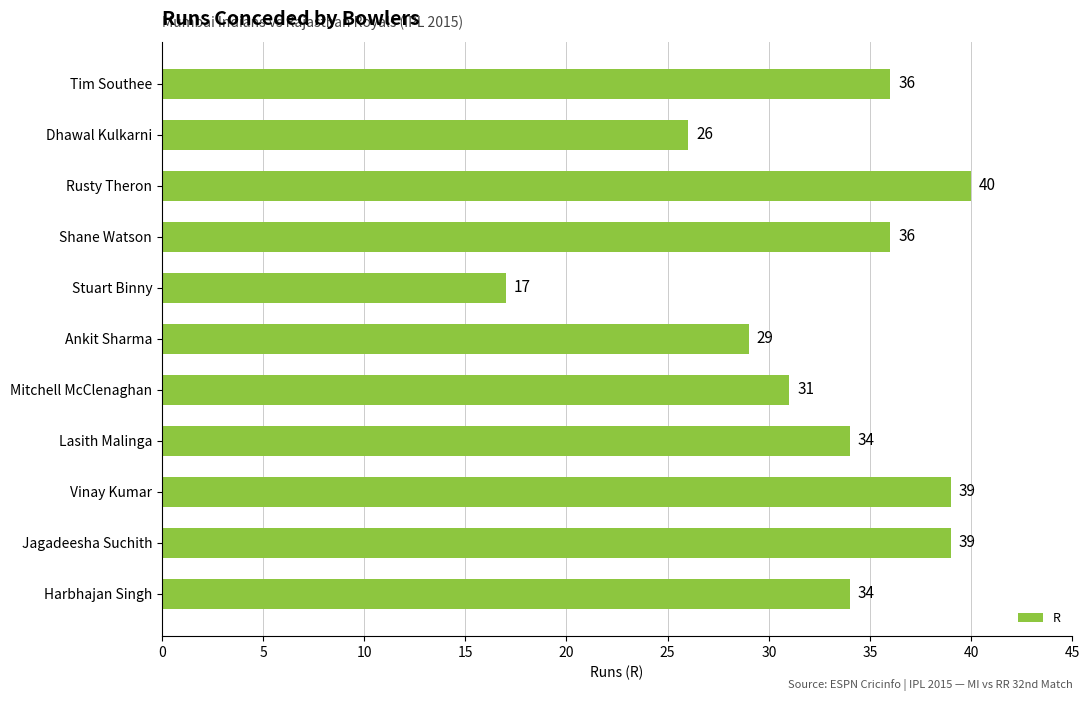

What is the difference between the second highest and second lowest values?

13